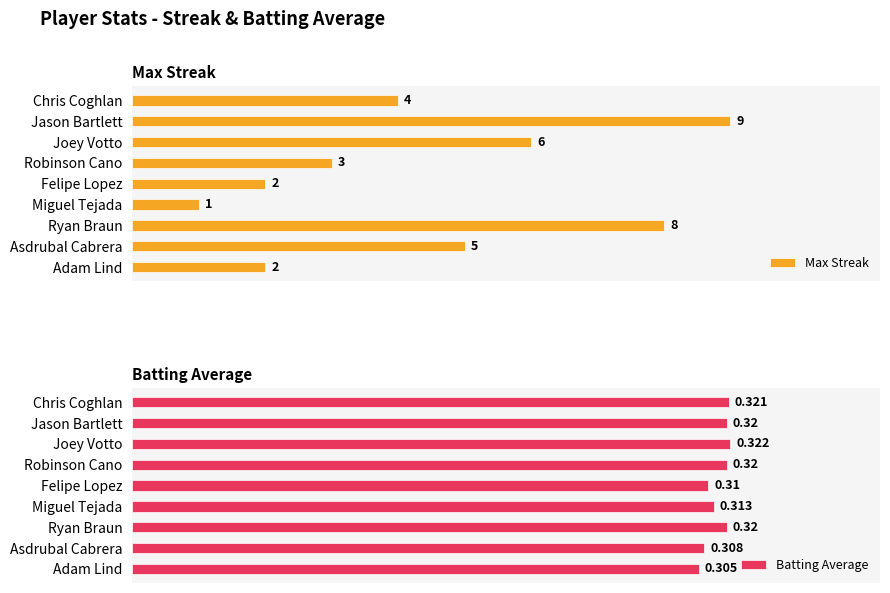

At which label is Batting Average closest to 0?

Adam Lind